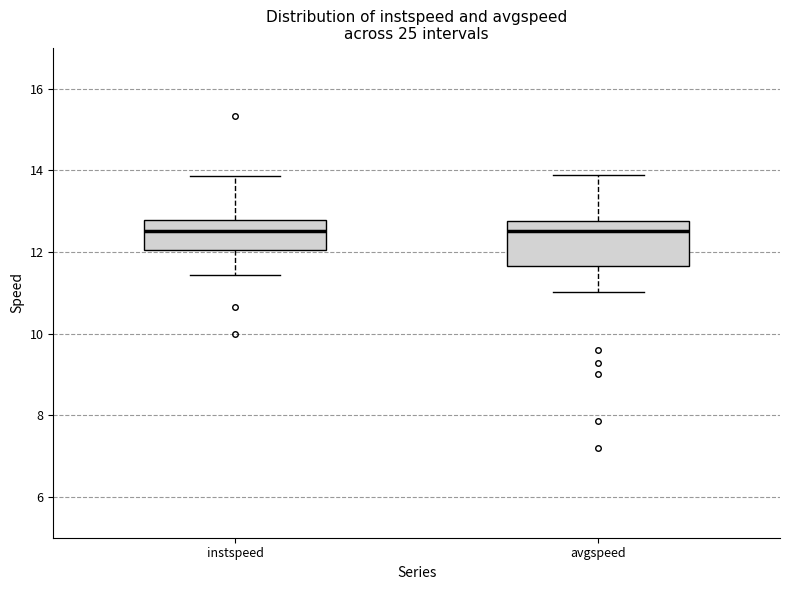

Reading left to right, read every box against the y-axis: the position of its median line, the range the box covers, and the ends of its whiskers. The values are not printed on the chart, so give them approximately, as read against the axis.

instspeed: median 12.6, box 12.0 to 12.8, whiskers 11.4 to 13.8
avgspeed: median 12.6, box 11.6 to 12.8, whiskers 11.0 to 13.8